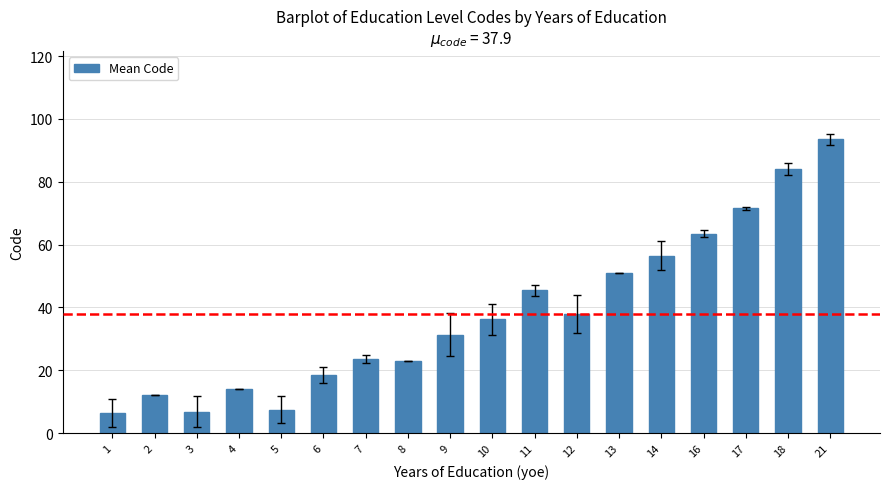

What is the average value?

37.9